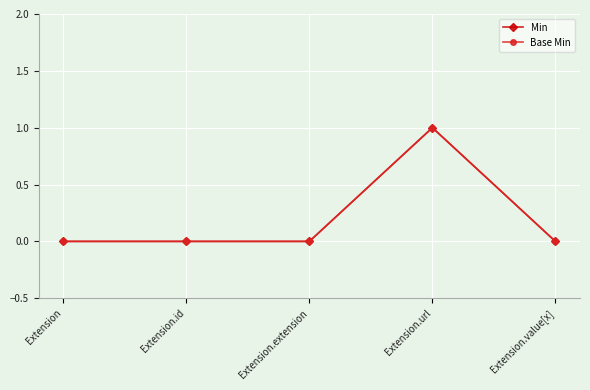

How many Base Min values are between 0 and 1?

5